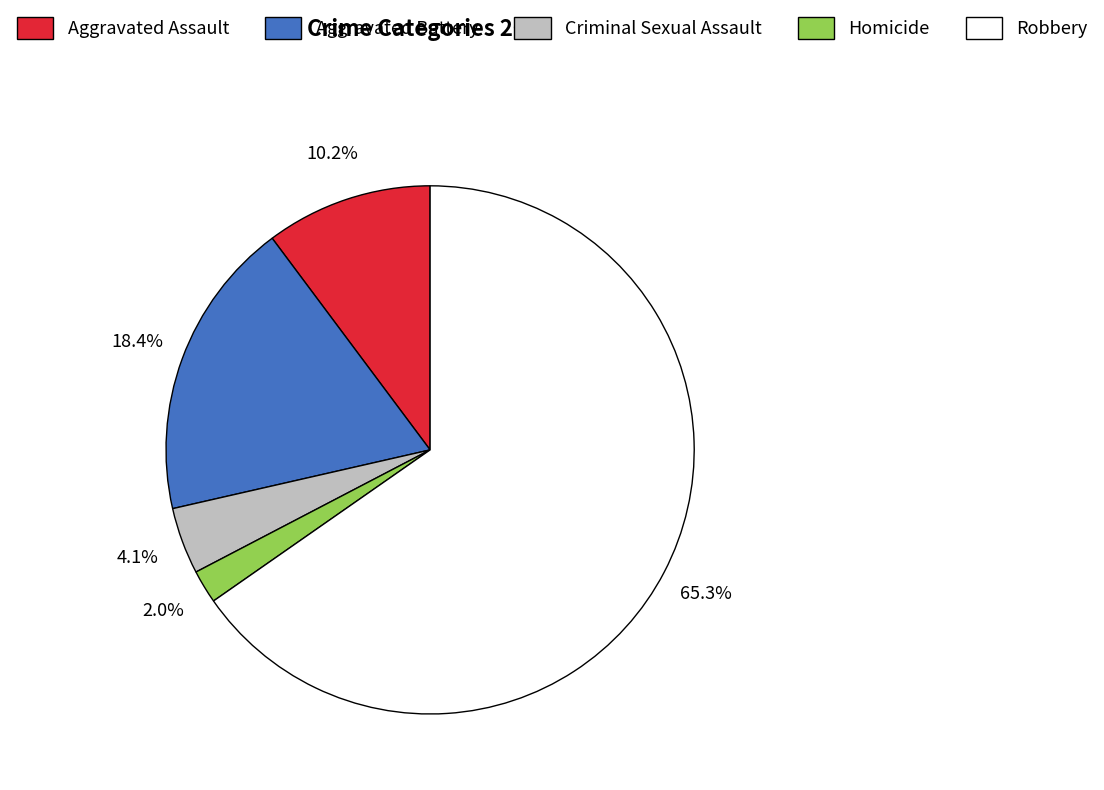

To the nearest percent, what is the average slice percentage?

20%